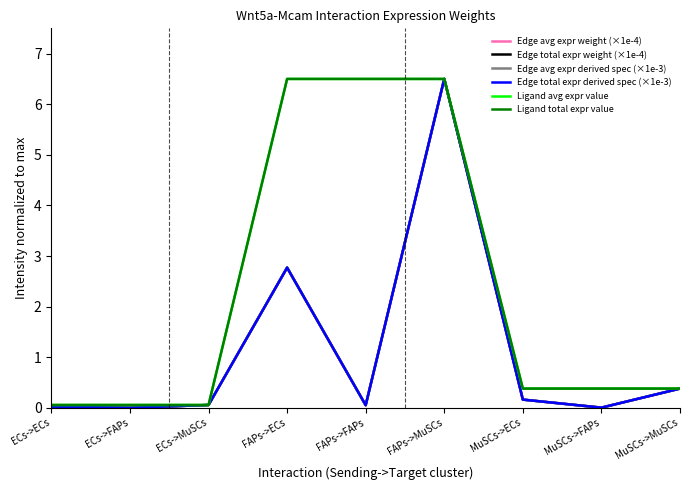

Is the value of Edge avg expr weight (×1e-4) at FAPs->ECs greater than the value of Edge total expr weight (×1e-4) at ECs->MuSCs?

Yes